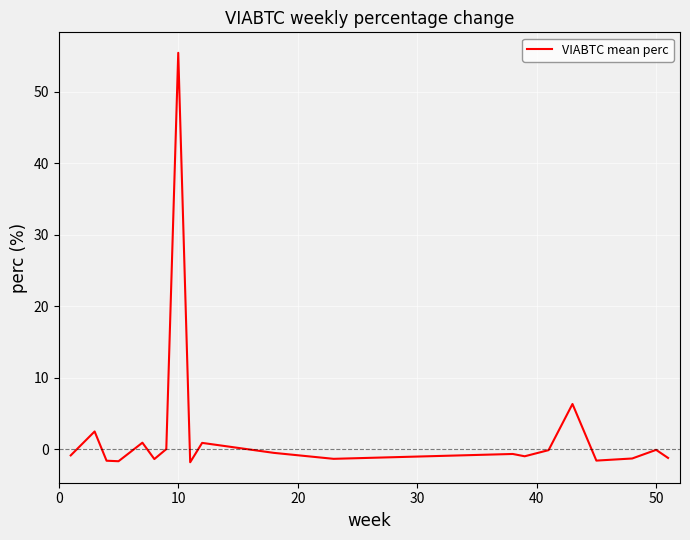

What is the difference between the maximum and minimum values?

57.2